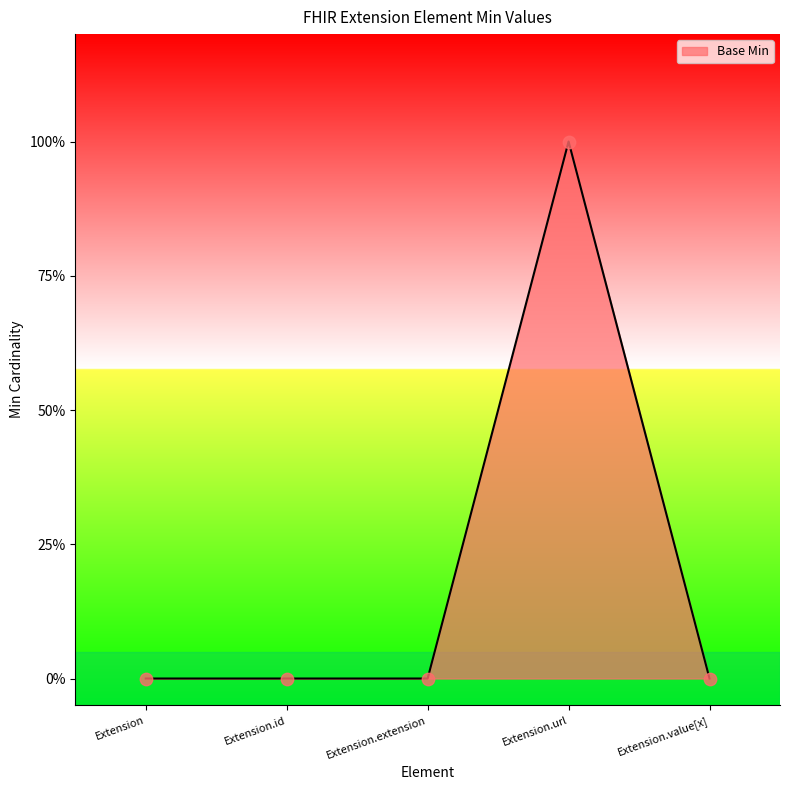

Which has a higher value, Extension.id or Extension.extension?

Extension.id